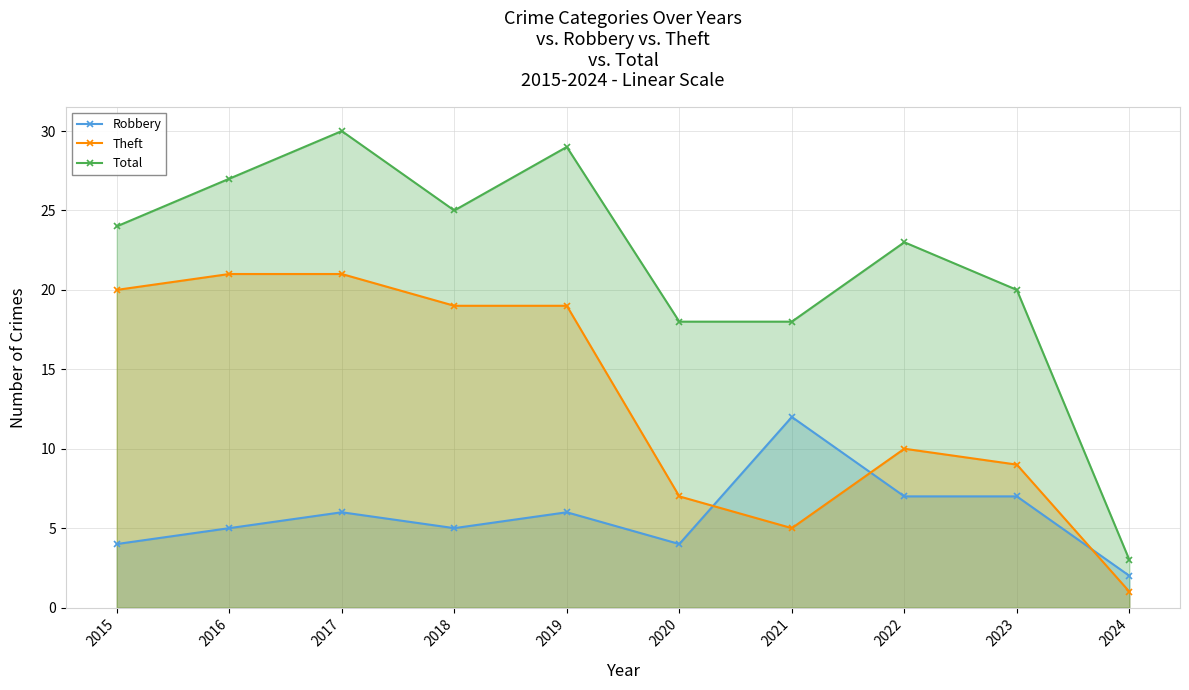

Is the value of Theft at 2024 greater than the value of Robbery at 2017?

No